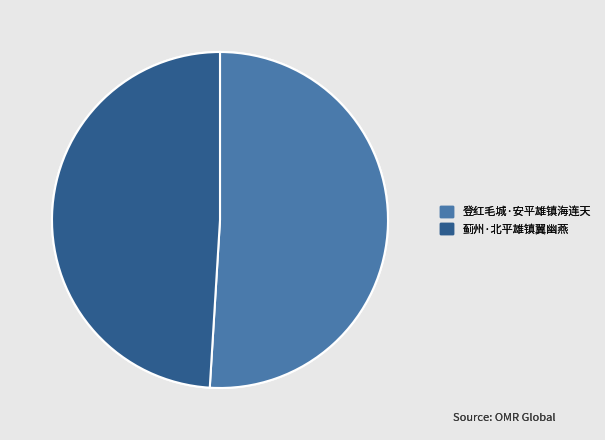

What is the ratio of the value at 蓟州·北平雄镇翼幽燕 to the value at 登红毛城·安平雄镇海连天?

1.0